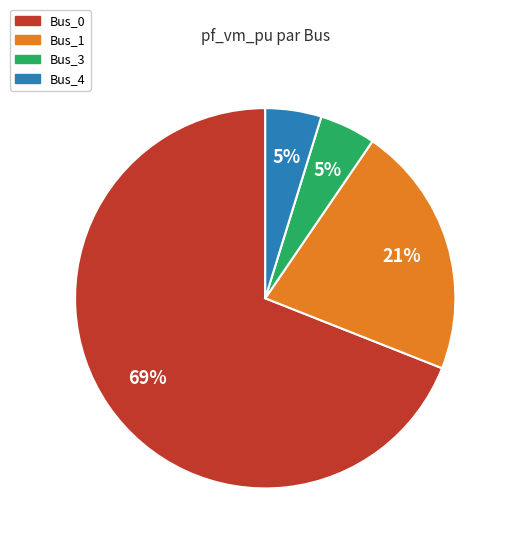

To the nearest percent, what is the average slice percentage?

25%